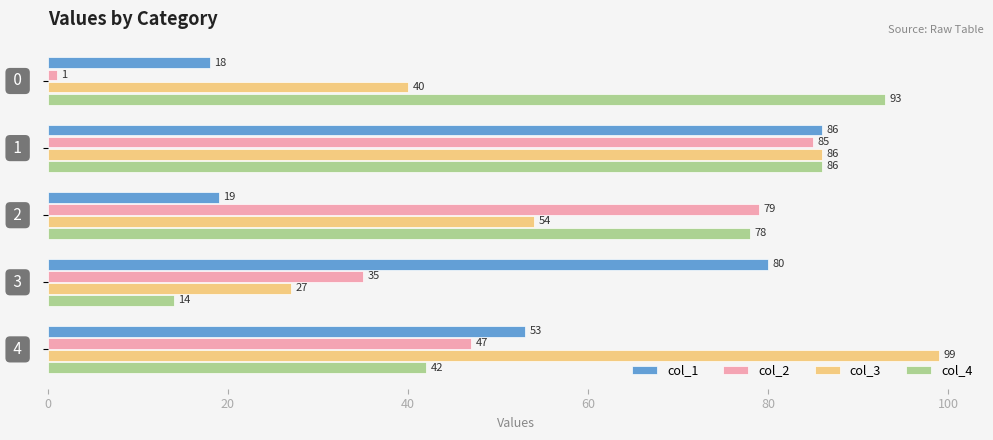

Which series has the largest range (max minus min)?

col_2